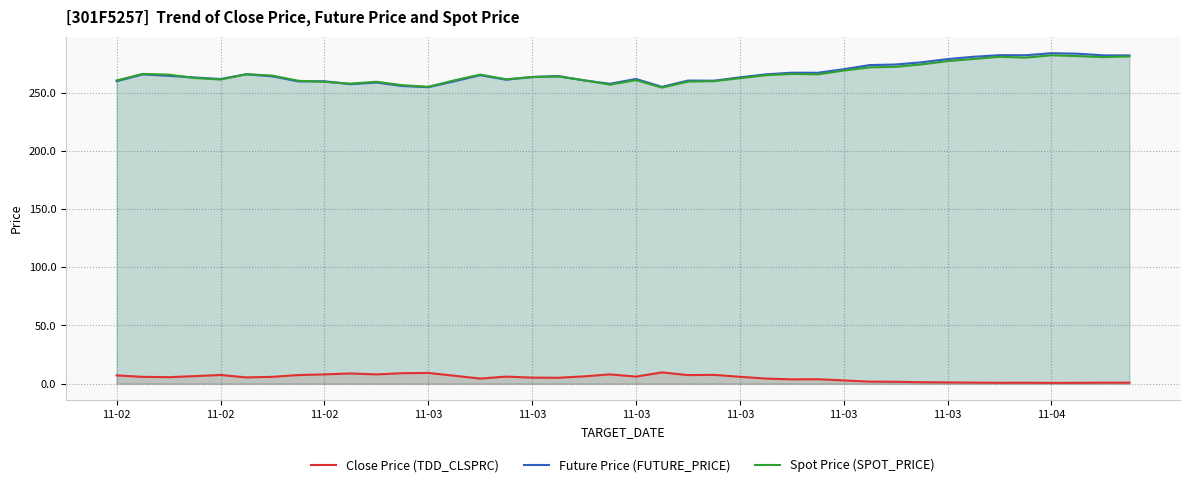

True or false: Close Price (TDD_CLSPRC) has a value of 4.4 at 14.

True